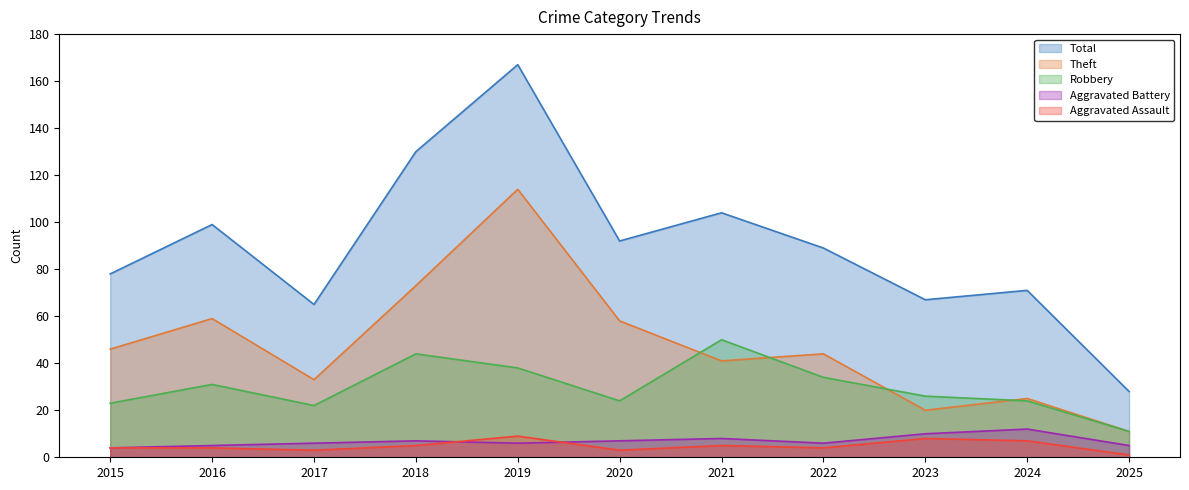

What is the difference between the maximum and minimum values in the Theft series?

103